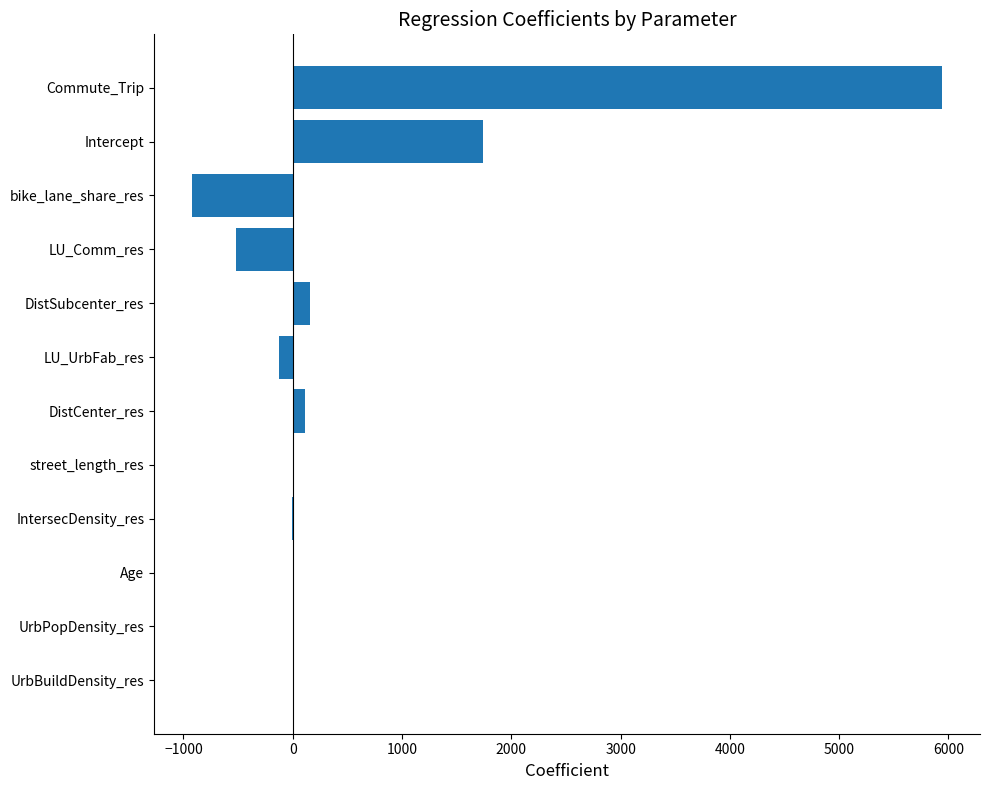

Are the bars horizontal?

Yes